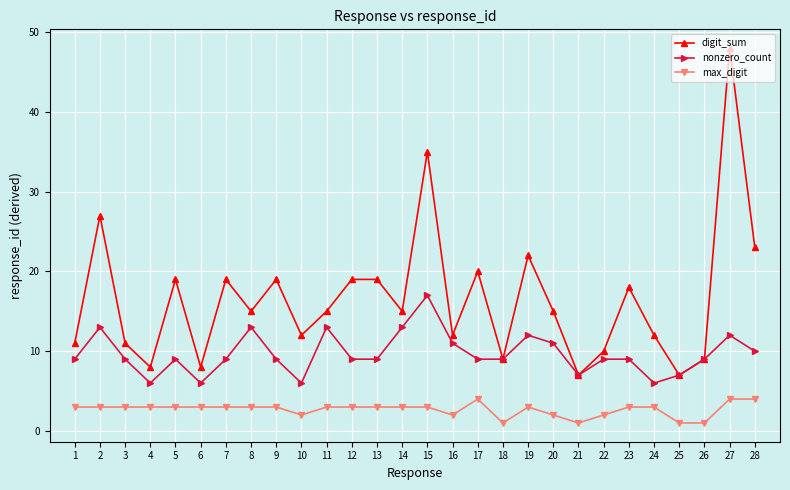

Reading left to right, list all the values displayed in this chart.

digit_sum: 11	27	11	8	19	8	19	15	19	12	15	19	19	15	35	12	20	9	22	15	7	10	18	12	7	9	48	23
nonzero_count: 9	13	9	6	9	6	9	13	9	6	13	9	9	13	17	11	9	9	12	11	7	9	9	6	7	9	12	10
max_digit: 3	3	3	3	3	3	3	3	3	2	3	3	3	3	3	2	4	1	3	2	1	2	3	3	1	1	4	4